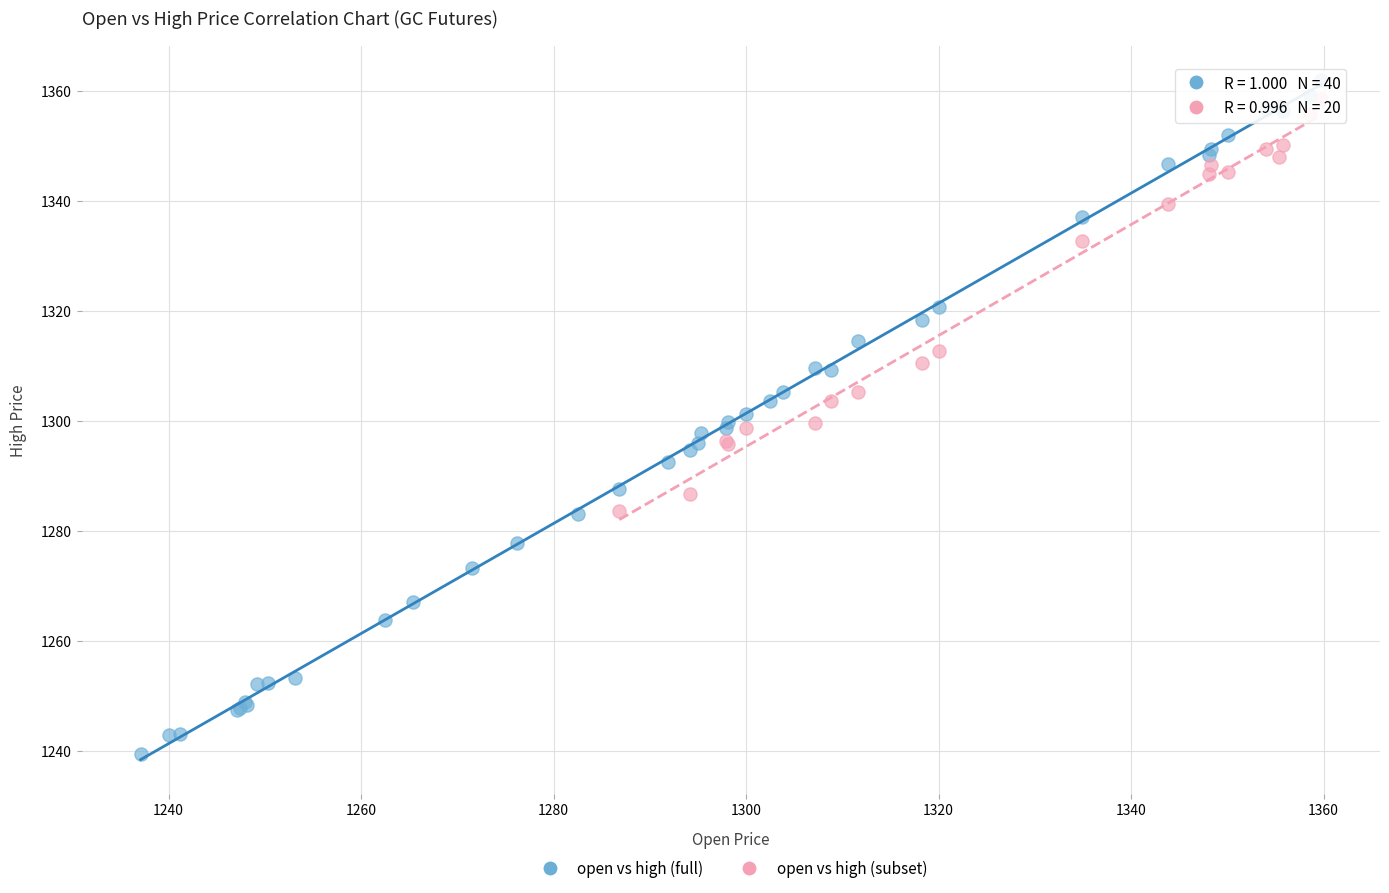

Which series reaches the minimum Y coordinate?

open vs high (full)